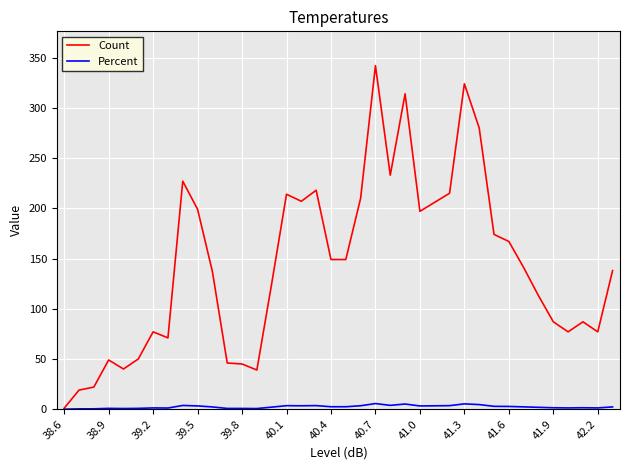

Which series has the largest total across all categories?

Count